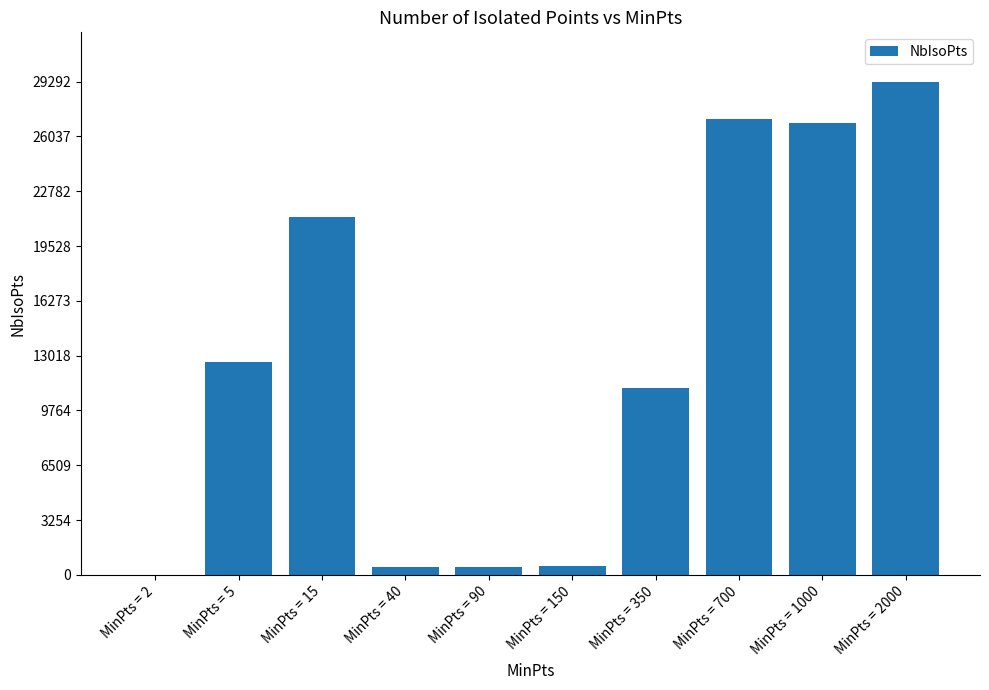

How many series are shown in this chart?

1